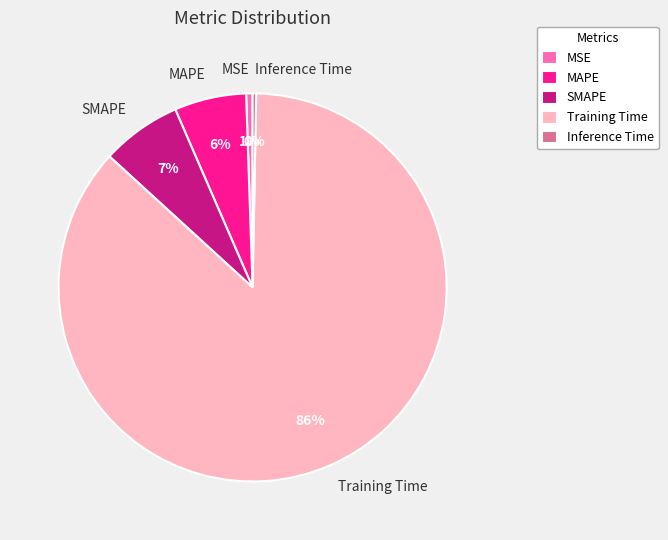

Is Inference Time the majority of the pie?

No